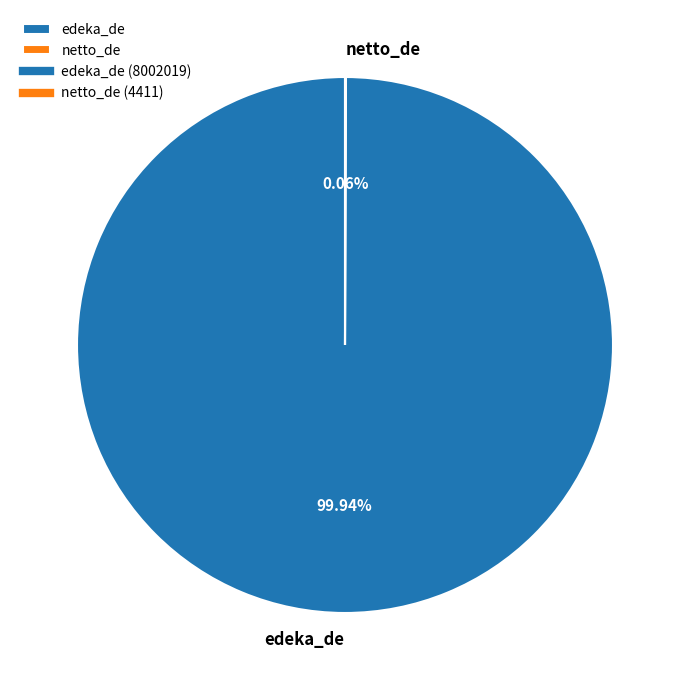

Is there any slice that represents more than half of the pie?

Yes